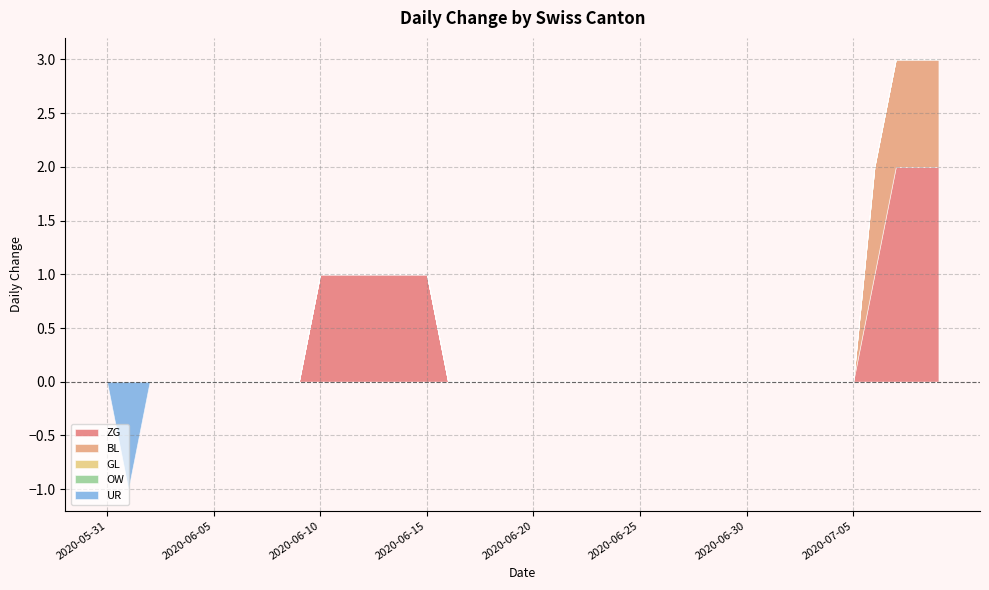

Which series has the largest range (max minus min)?

ZG